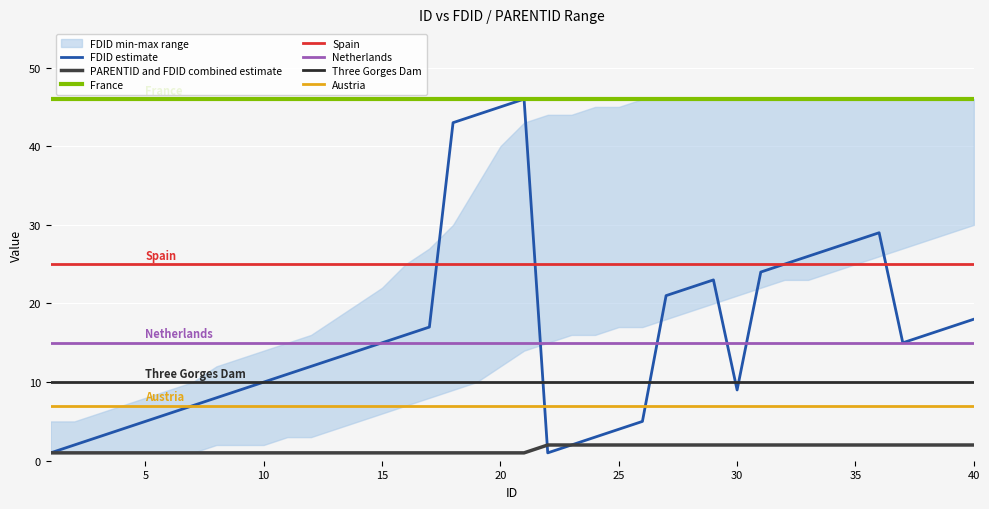

What is the difference between the highest and lowest values at 15?

14